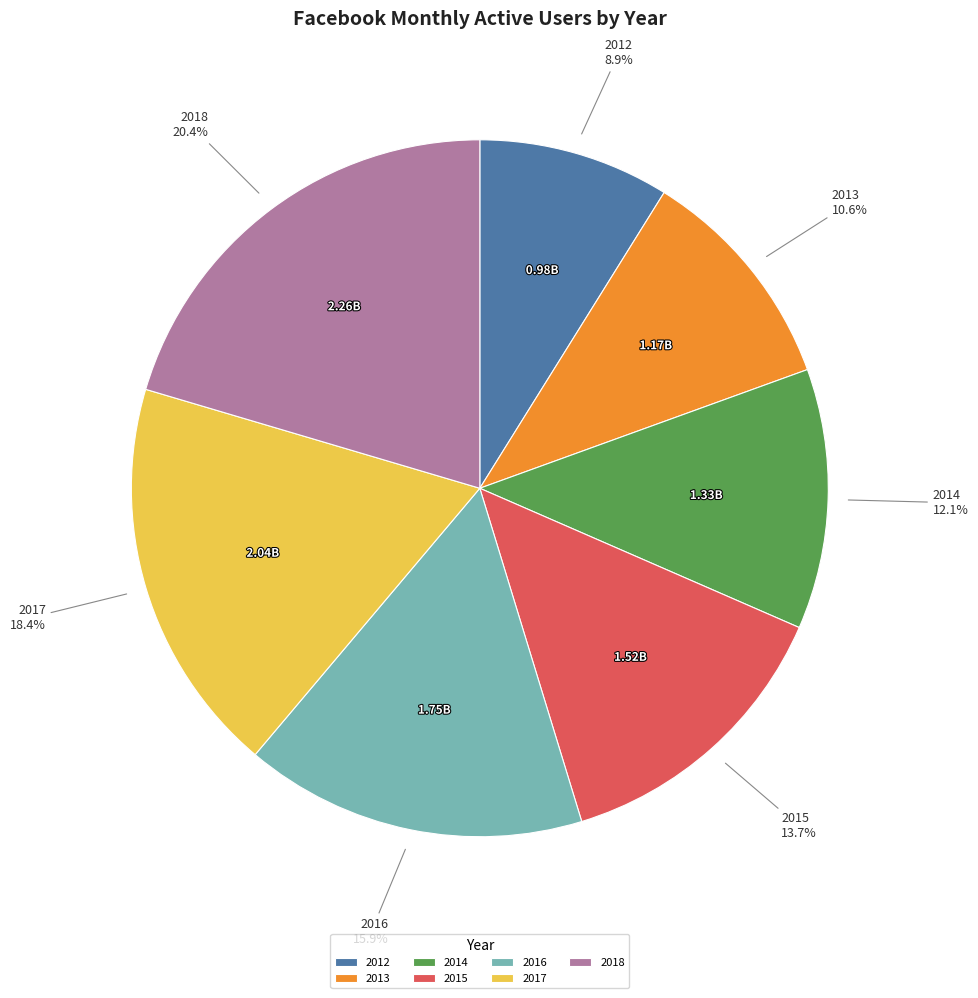

Approximately how many times larger is the value at 2012 compared to 2017?

0.5